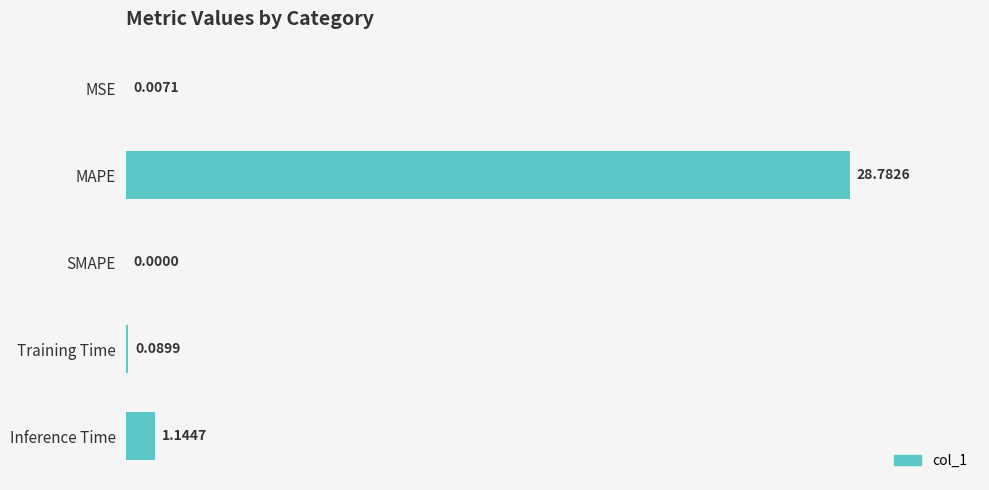

Between MAPE and Inference Time, which is larger?

MAPE